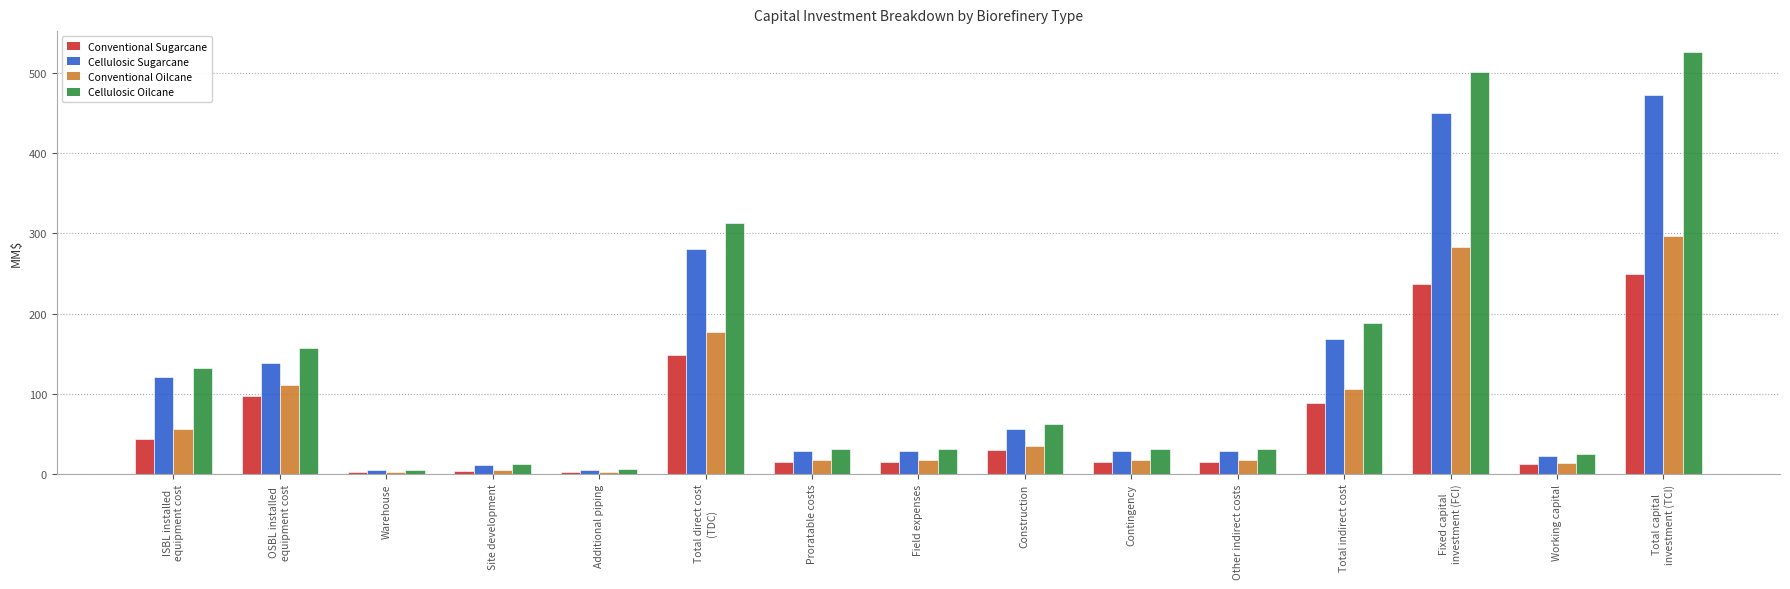

What is the sum of the Cellulosic Sugarcane values at Working capital and Construction?

78.7